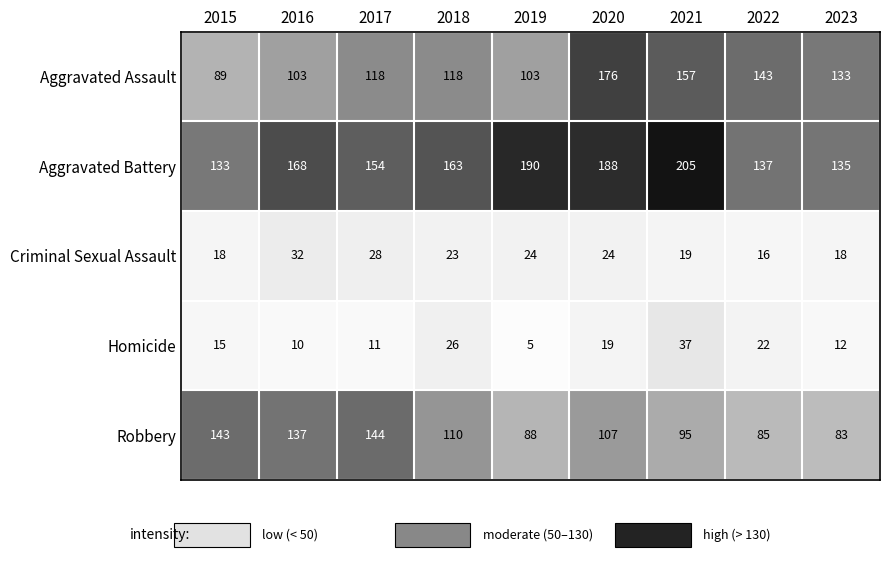

The Aggravated Battery series shows 349 at 2021. True or false?

False